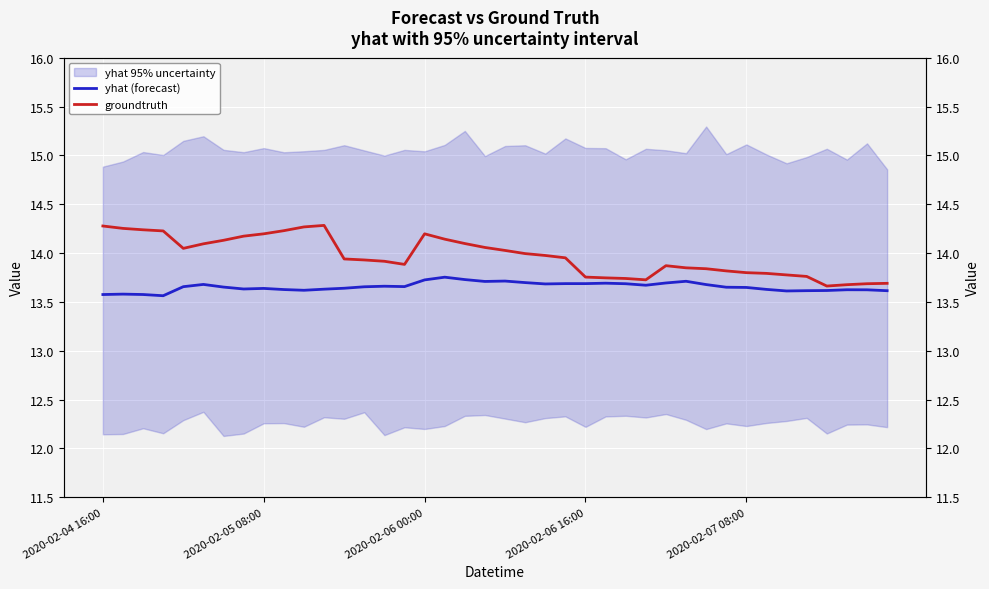

What is the difference between the maximum and minimum values in the yhat (forecast) series?

0.2